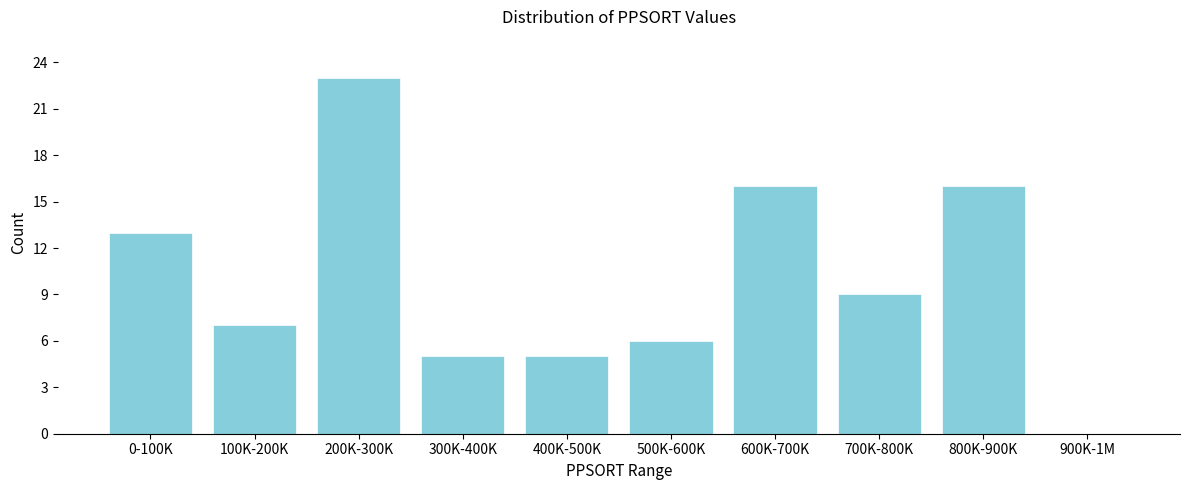

Reading left to right, extract all data points from this chart.

0-100K=13	100K-200K=7	200K-300K=23	300K-400K=5	400K-500K=5	500K-600K=6	600K-700K=16	700K-800K=9	800K-900K=16	900K-1M=0